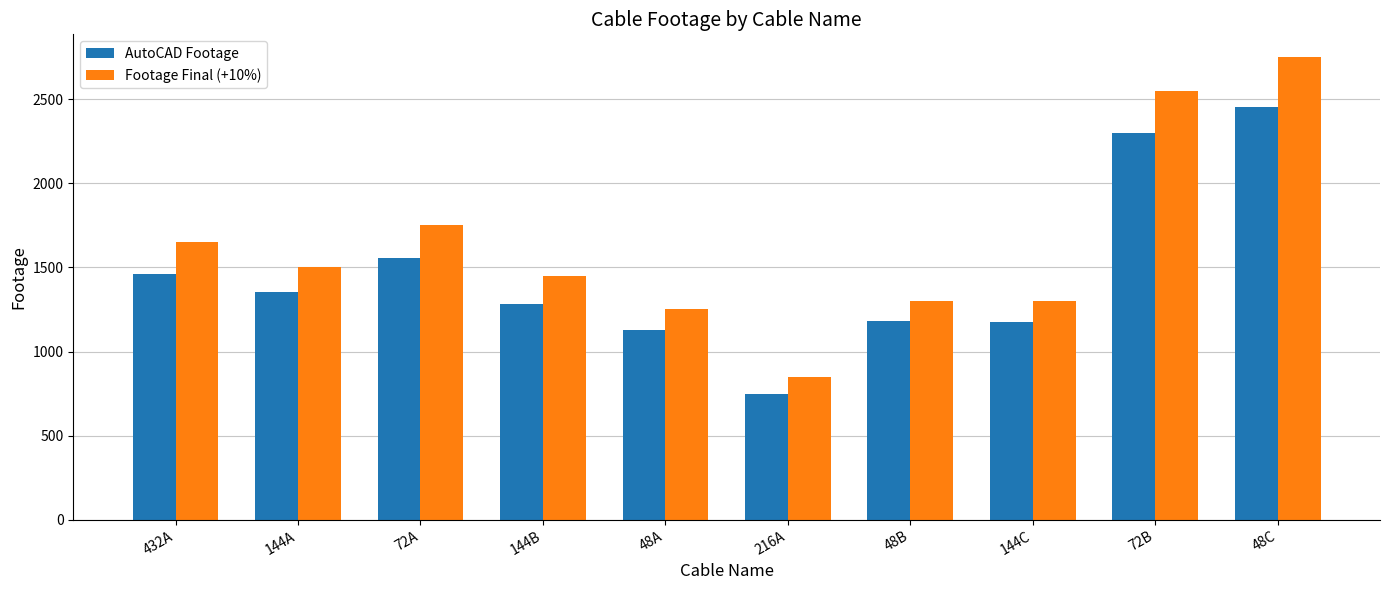

Where is Footage Final (+10%) nearest to the value 1800?

72A